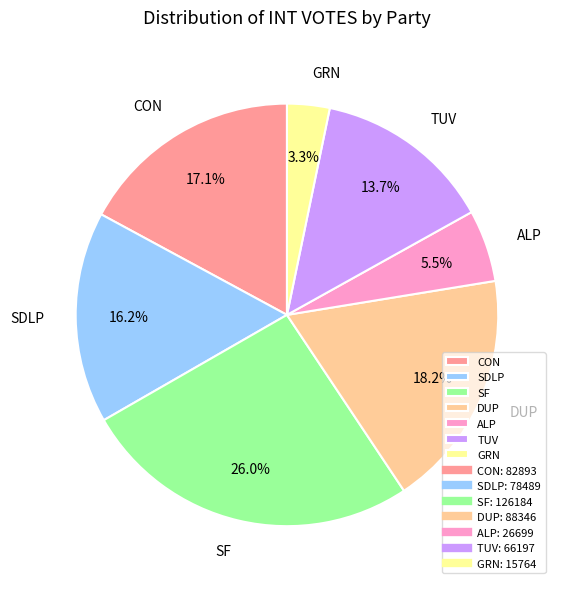

How much of the chart is everything except SDLP?

83.8%